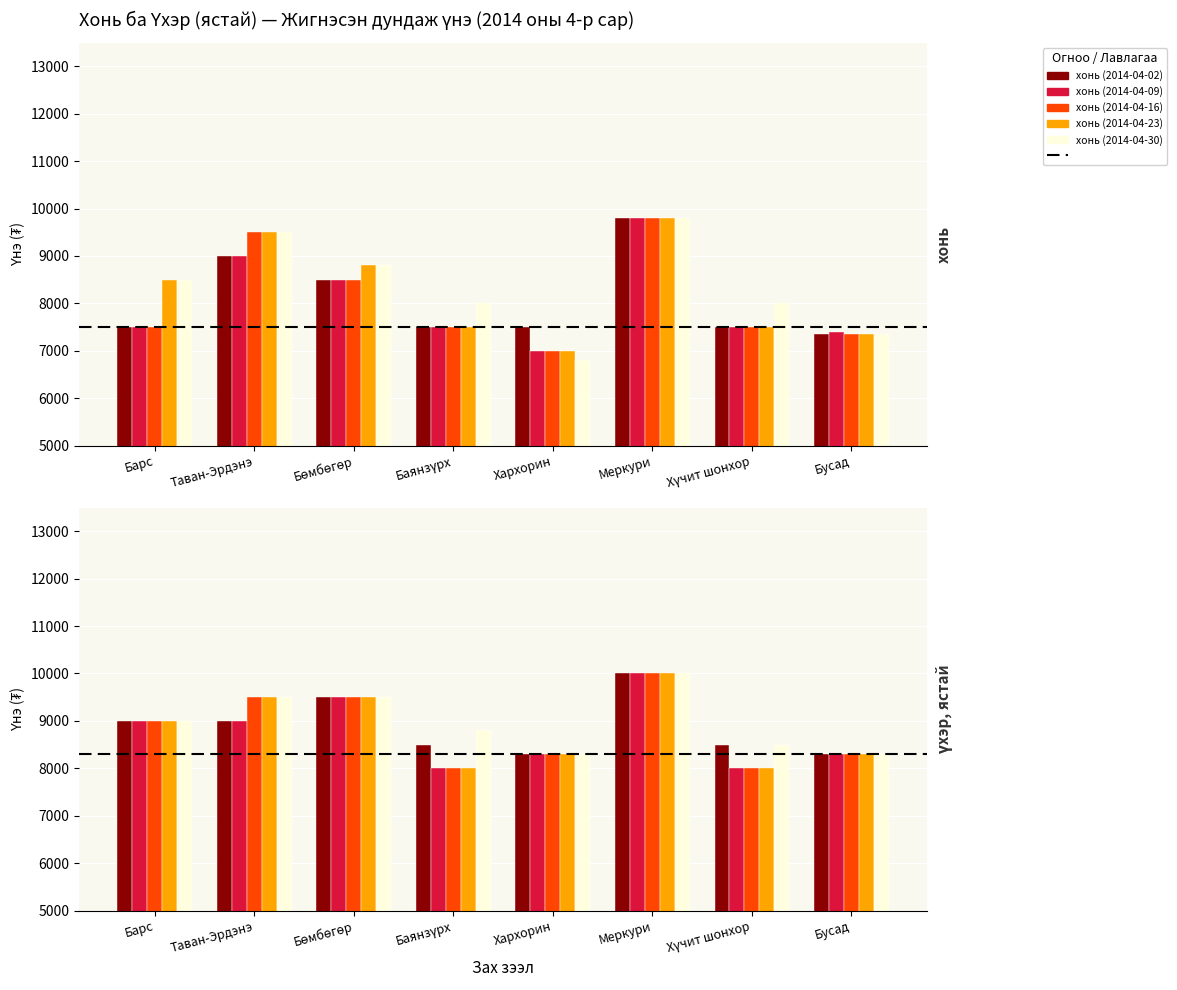

At which label does хонь (2014-04-09) reach its minimum?

Хархорин